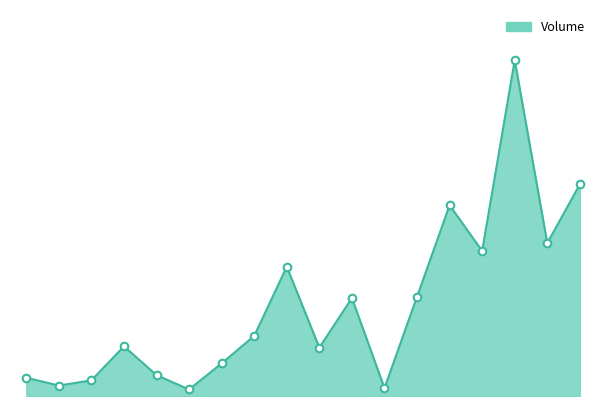

Is this an area chart (filled region under the line)?

Yes